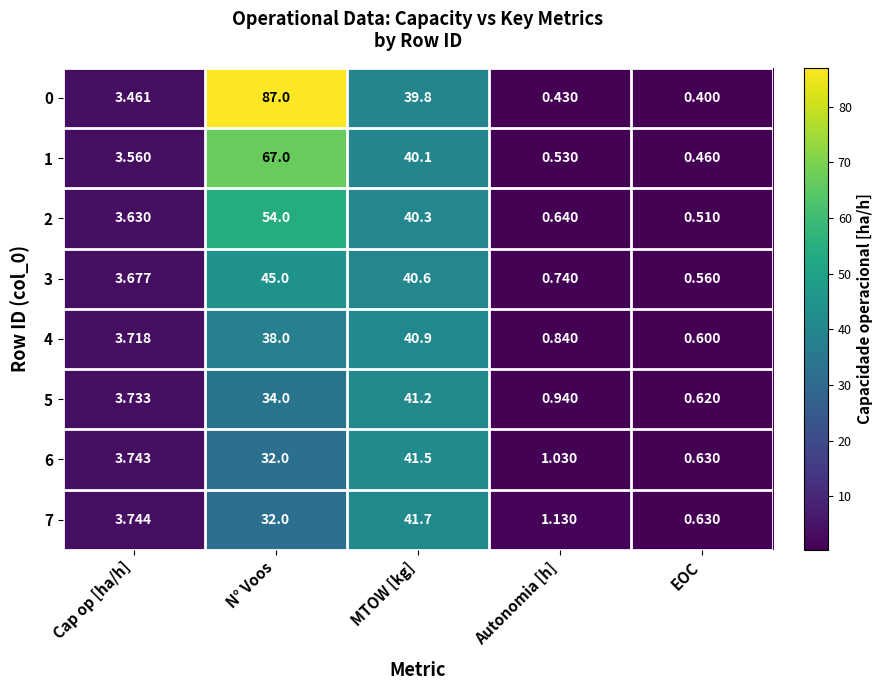

Which category has the lowest value across all series?

EOC